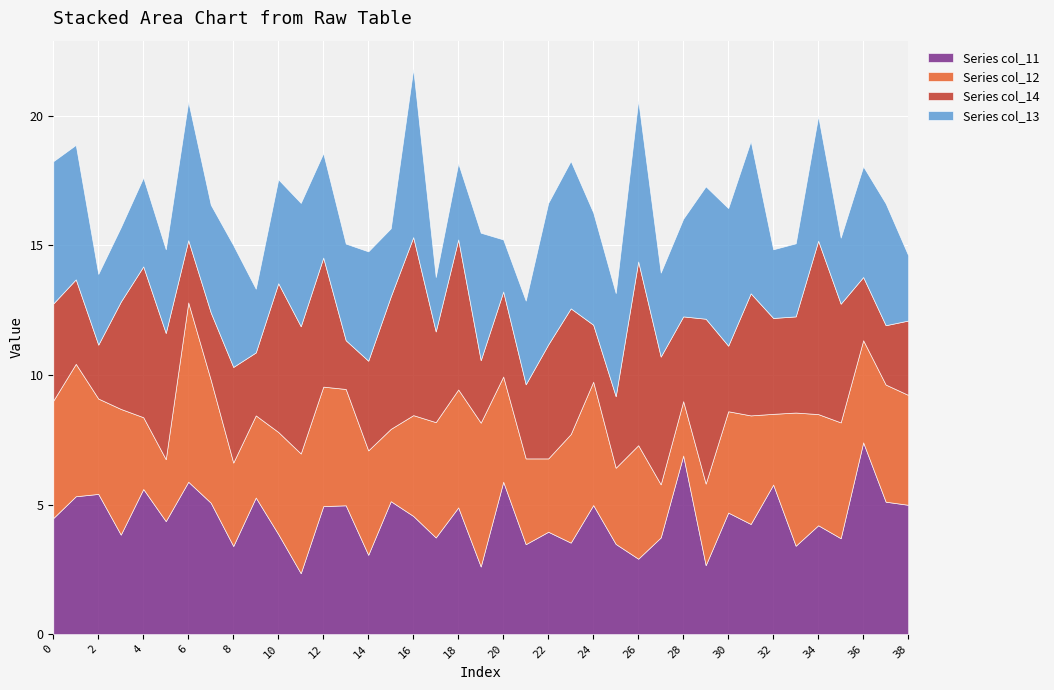

Is it true that col_13 equals 4.8 at 34?

True